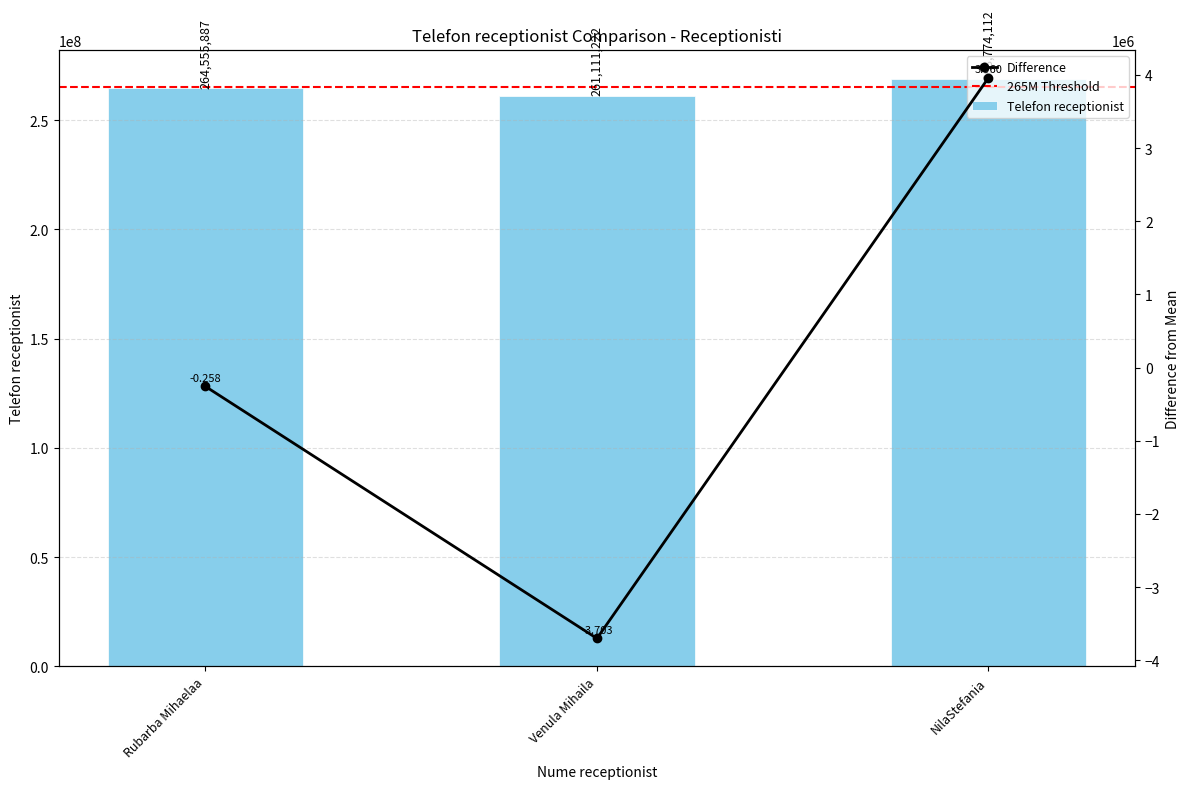

How many positive values are there?

1